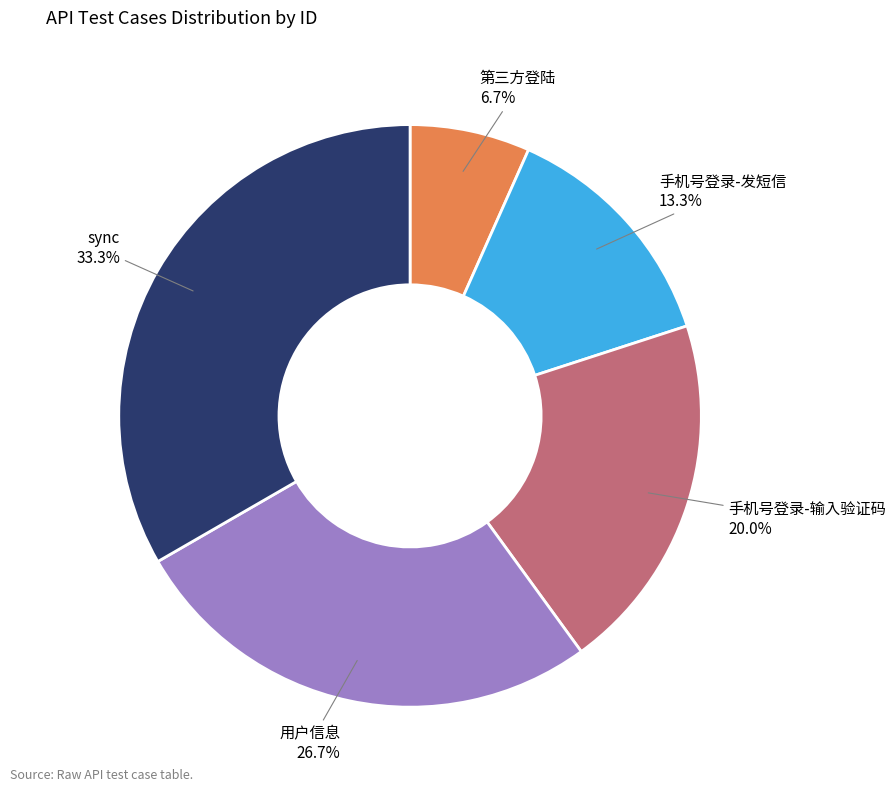

To the nearest percent, what is the difference between the largest and smallest slice percentages?

27%